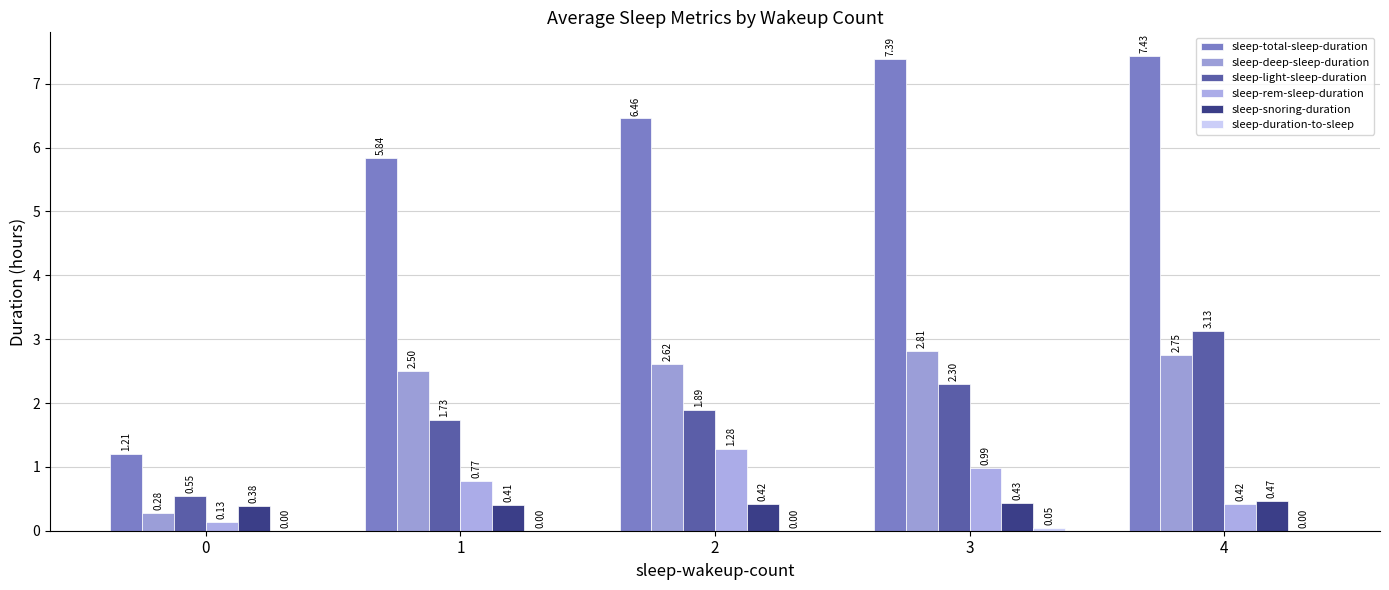

Reading left to right, transcribe all the data shown in this chart.

sleep-total-sleep-duration: 0=1.2	1=5.8	2=6.5	3=7.4	4=7.4
sleep-deep-sleep-duration: 0=0.3	1=2.5	2=2.6	3=2.8	4=2.8
sleep-light-sleep-duration: 0=0.6	1=1.7	2=1.9	3=2.3	4=3.1
sleep-rem-sleep-duration: 0=0.1	1=0.8	2=1.3	3=1.0	4=0.4
sleep-snoring-duration: 0=0.4	1=0.4	2=0.4	3=0.4	4=0.5
sleep-duration-to-sleep: 0=0.0	1=0.0	2=0.0	3=0.1	4=0.0